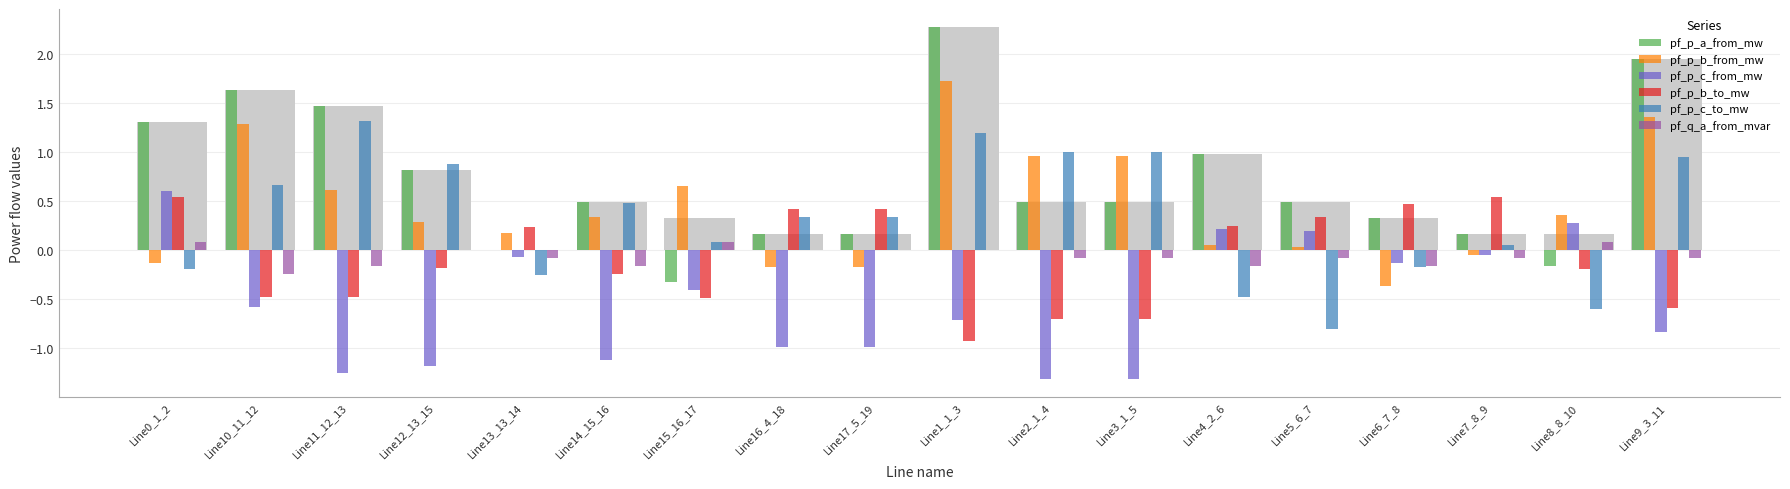

What is the label of the 12th bar from the right?

Line15_16_17